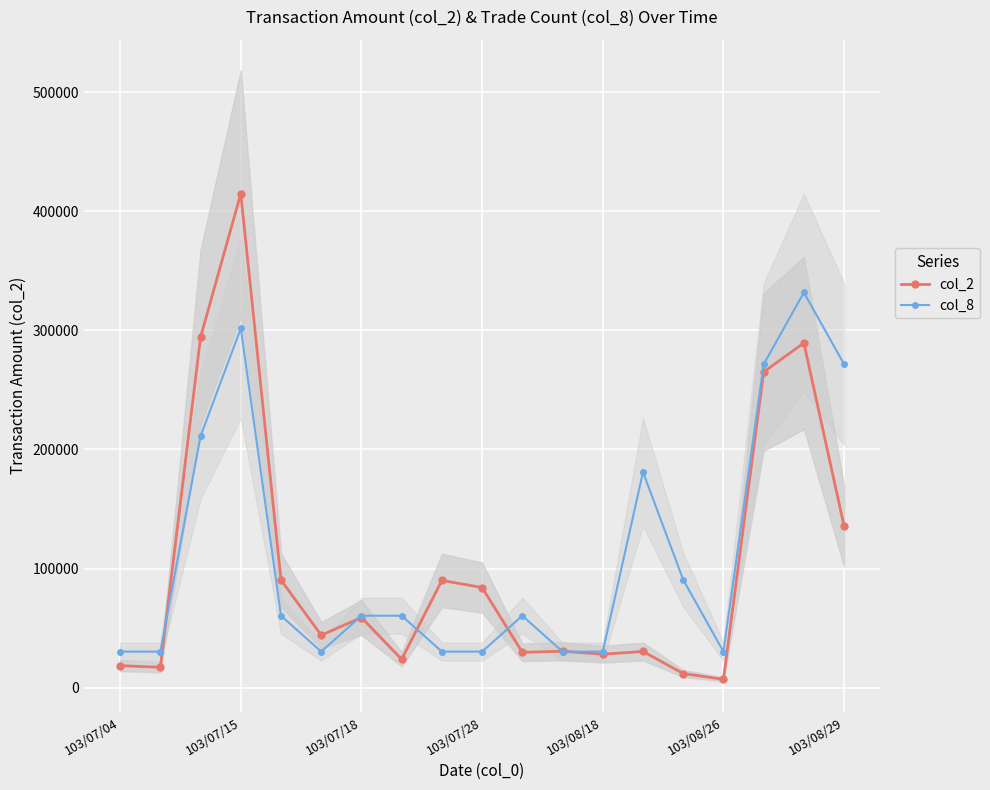

The value of col_2 at 103/07/15 is 661878.7. True or false?

False